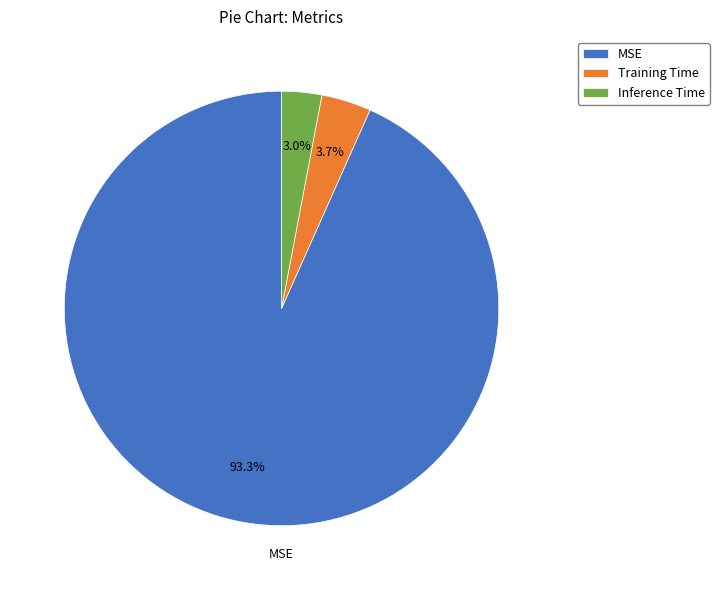

Rank the categories by value from highest to lowest.

MSE, Training Time, Inference Time